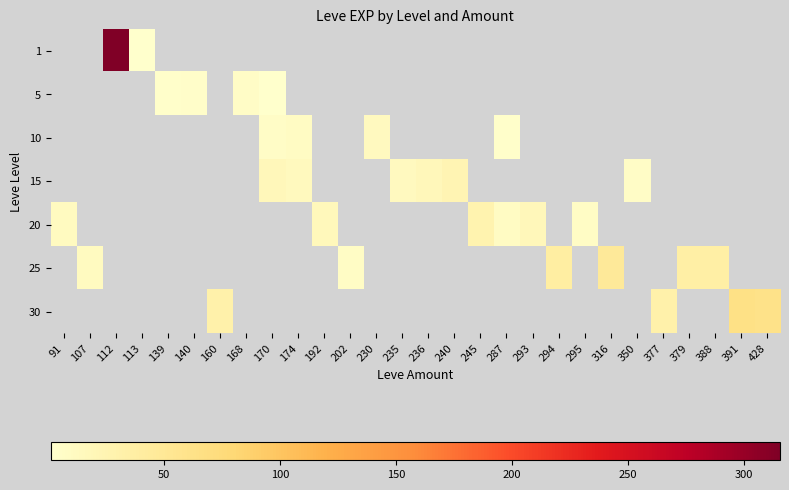

Which has a higher value, 245 or 391?

391